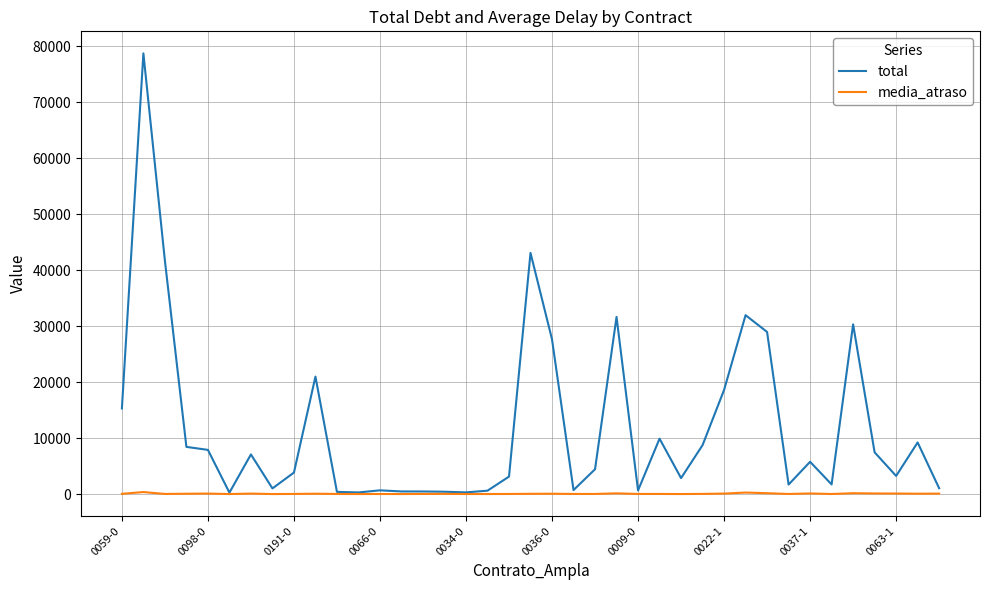

How many lines are shown in the chart?

2